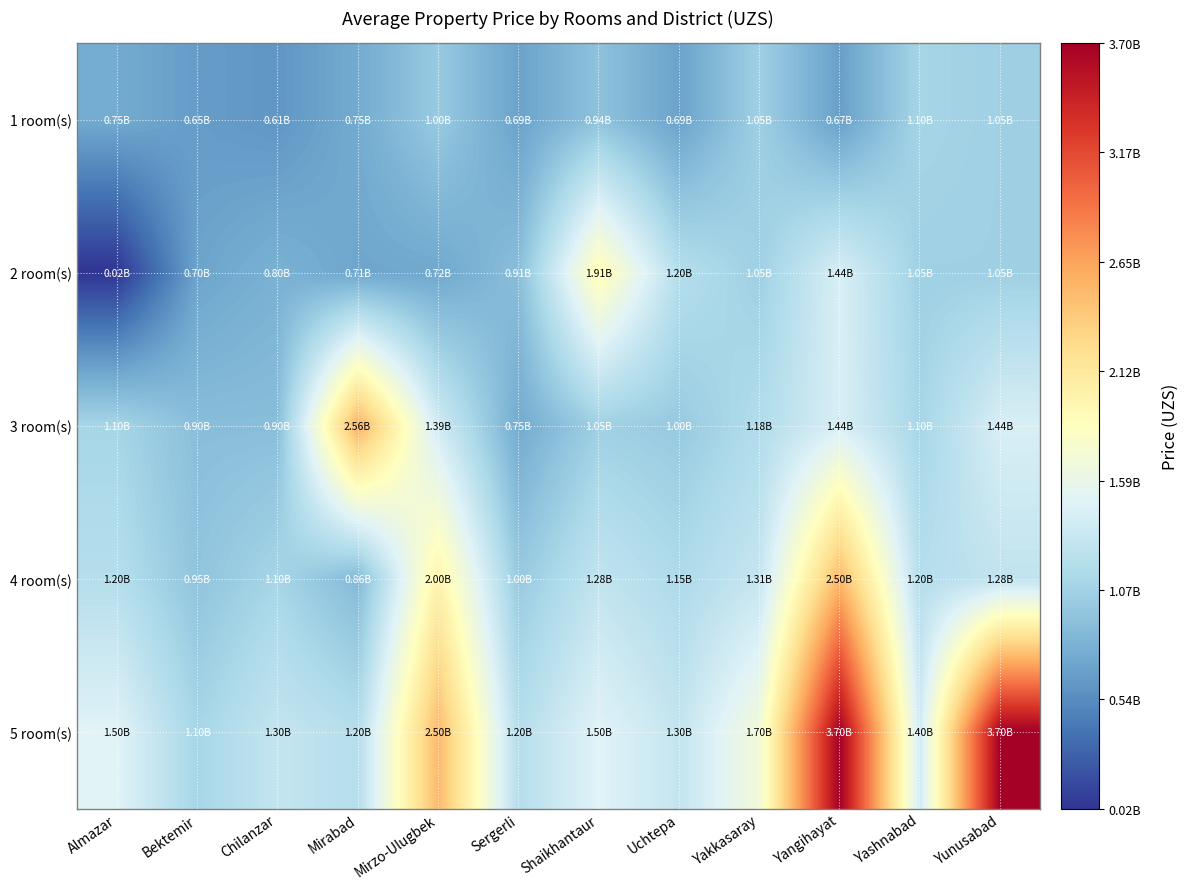

How many data points does each series have?

12